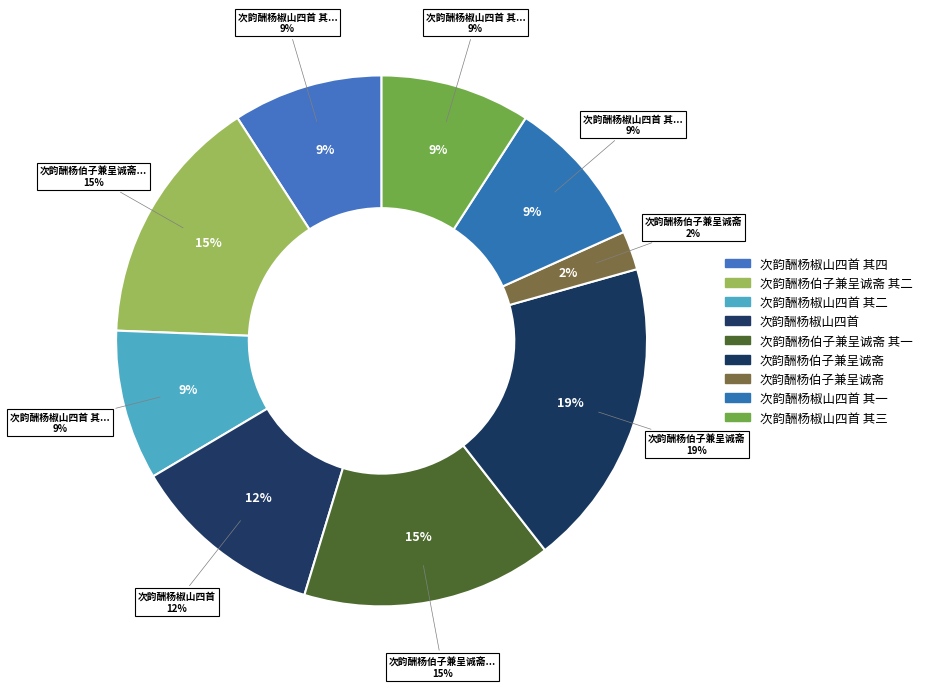

To the nearest percent, what is the combined percentage of 次韵酬杨伯子兼呈诚斋 and 次韵酬杨椒山四首 其三?

28%